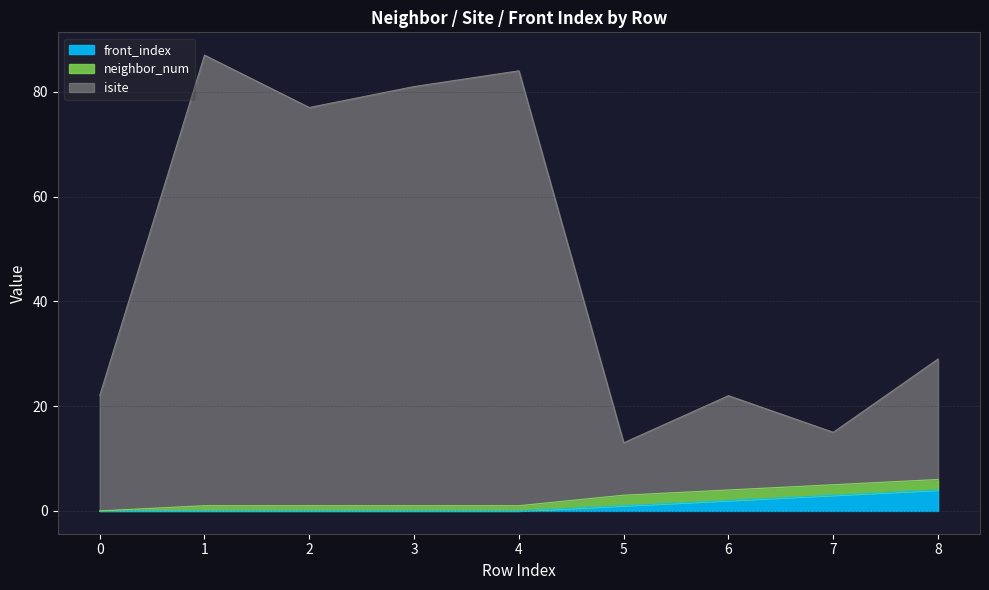

How many interior local peaks does the isite series have?

3